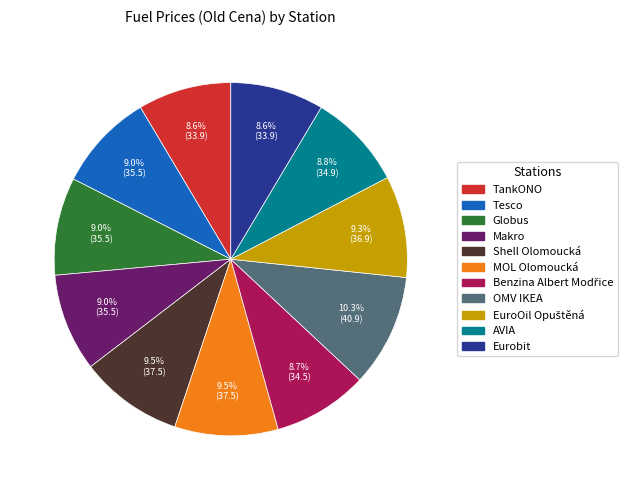

What is the largest slice in the pie chart?

OMV IKEA